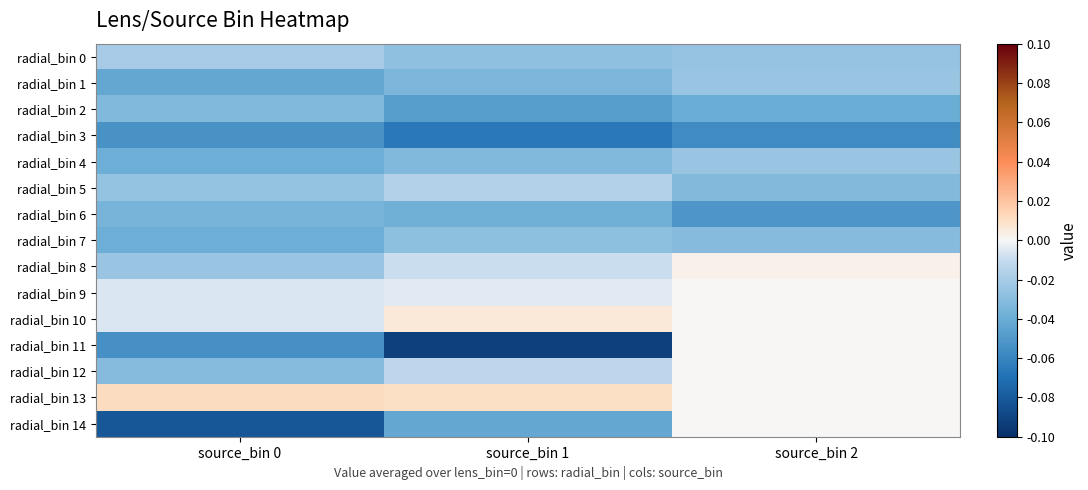

Reading left to right, what are all the values shown in this chart?

radial_bin 0: source_bin 0=-0.0	source_bin 1=-0.0	source_bin 2=-0.0
radial_bin 1: source_bin 0=-0.0	source_bin 1=-0.0	source_bin 2=-0.0
radial_bin 2: source_bin 0=-0.0	source_bin 1=-0.0	source_bin 2=-0.0
radial_bin 3: source_bin 0=-0.1	source_bin 1=-0.1	source_bin 2=-0.1
radial_bin 4: source_bin 0=-0.0	source_bin 1=-0.0	source_bin 2=-0.0
radial_bin 5: source_bin 0=-0.0	source_bin 1=-0.0	source_bin 2=-0.0
radial_bin 6: source_bin 0=-0.0	source_bin 1=-0.0	source_bin 2=-0.1
radial_bin 7: source_bin 0=-0.0	source_bin 1=-0.0	source_bin 2=-0.0
radial_bin 8: source_bin 0=-0.0	source_bin 1=-0.0	source_bin 2=0.0
radial_bin 9: source_bin 0=-0.0	source_bin 1=-0.0	source_bin 2=0.0
radial_bin 10: source_bin 0=-0.0	source_bin 1=0.0	source_bin 2=0.0
radial_bin 11: source_bin 0=-0.1	source_bin 1=-0.1	source_bin 2=0.0
radial_bin 12: source_bin 0=-0.0	source_bin 1=-0.0	source_bin 2=0.0
radial_bin 13: source_bin 0=0.0	source_bin 1=0.0	source_bin 2=0.0
radial_bin 14: source_bin 0=-0.1	source_bin 1=-0.0	source_bin 2=0.0